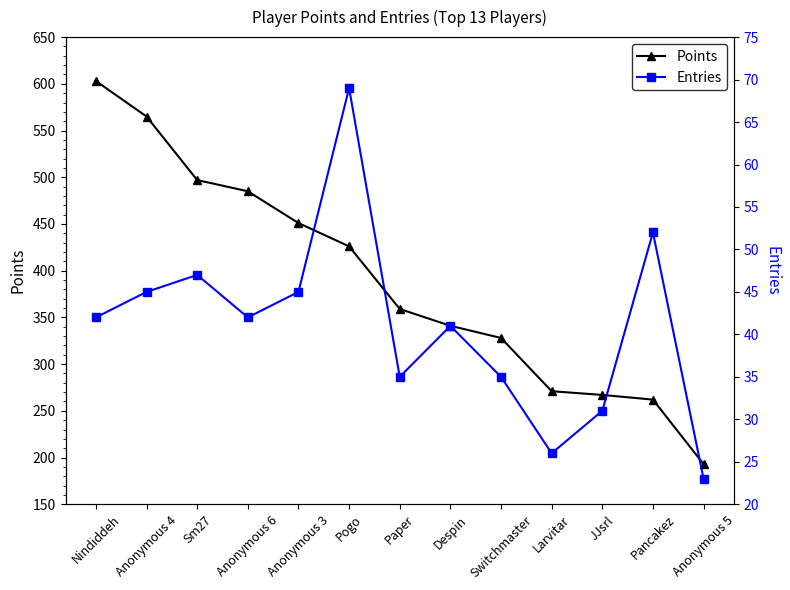

What is the sum of the Points values at Anonymous 5 and Pancakez?

455